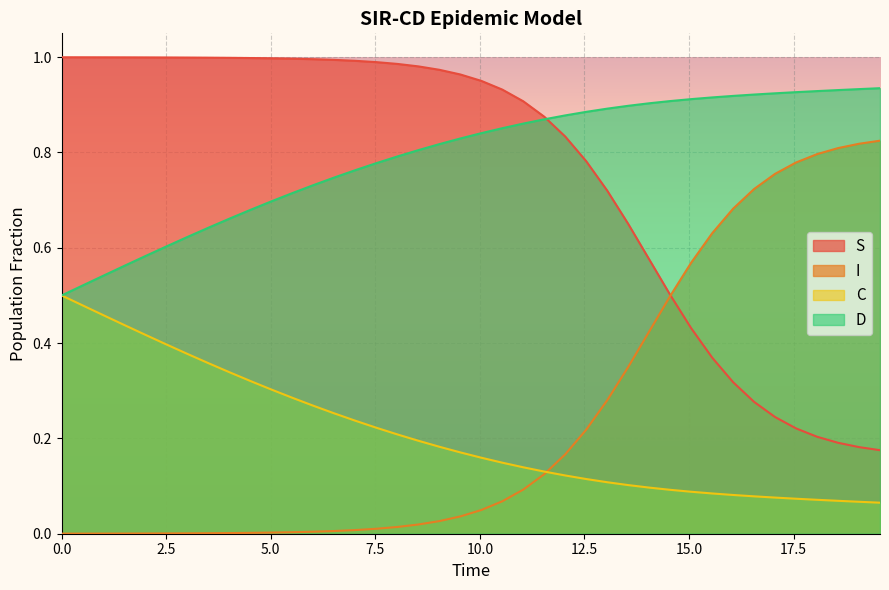

What are all the series names shown in the legend?

S, I, C, D